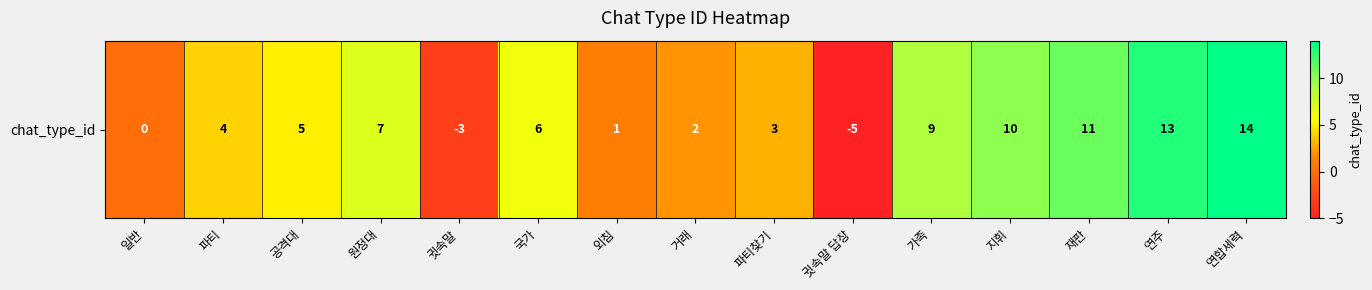

Reading right to left, transcribe all the data shown in this chart.

14	13	11	10	9	-5	3	2	1	6	-3	7	5	4	0